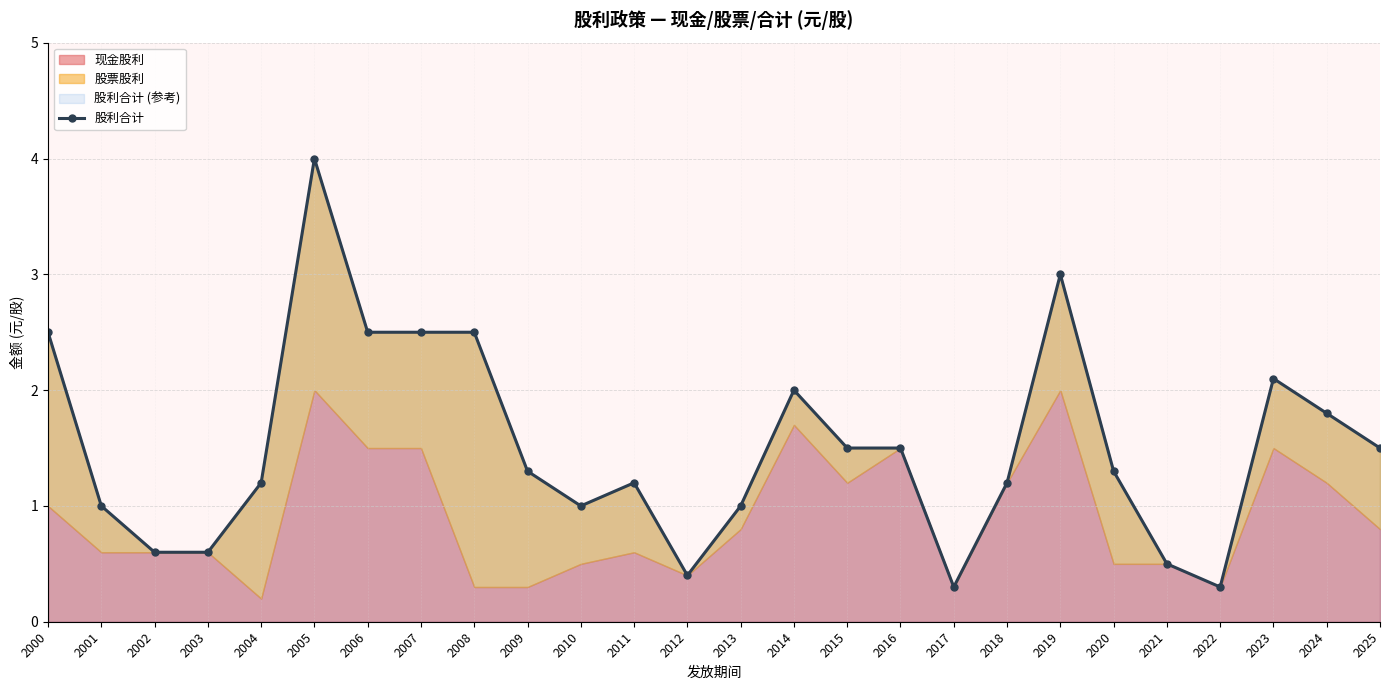

Which category has the highest value across all series?

2005